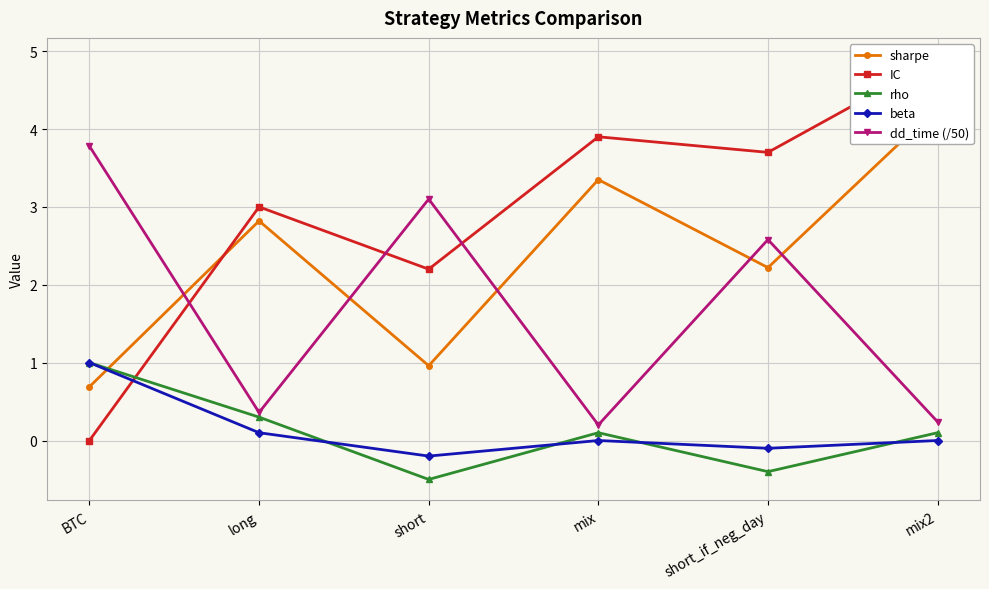

Reading left to right, what are all the values shown in this chart?

sharpe: BTC=0.7	long=2.8	short=1.0	mix=3.4	short_if_neg_day=2.2	mix2=4.3
IC: BTC=0.0	long=3.0	short=2.2	mix=3.9	short_if_neg_day=3.7	mix2=4.9
rho: BTC=1.0	long=0.3	short=-0.5	mix=0.1	short_if_neg_day=-0.4	mix2=0.1
beta: BTC=1.0	long=0.1	short=-0.2	mix=0.0	short_if_neg_day=-0.1	mix2=0.0
dd_time (/50): BTC=3.8	long=0.4	short=3.1	mix=0.2	short_if_neg_day=2.6	mix2=0.2